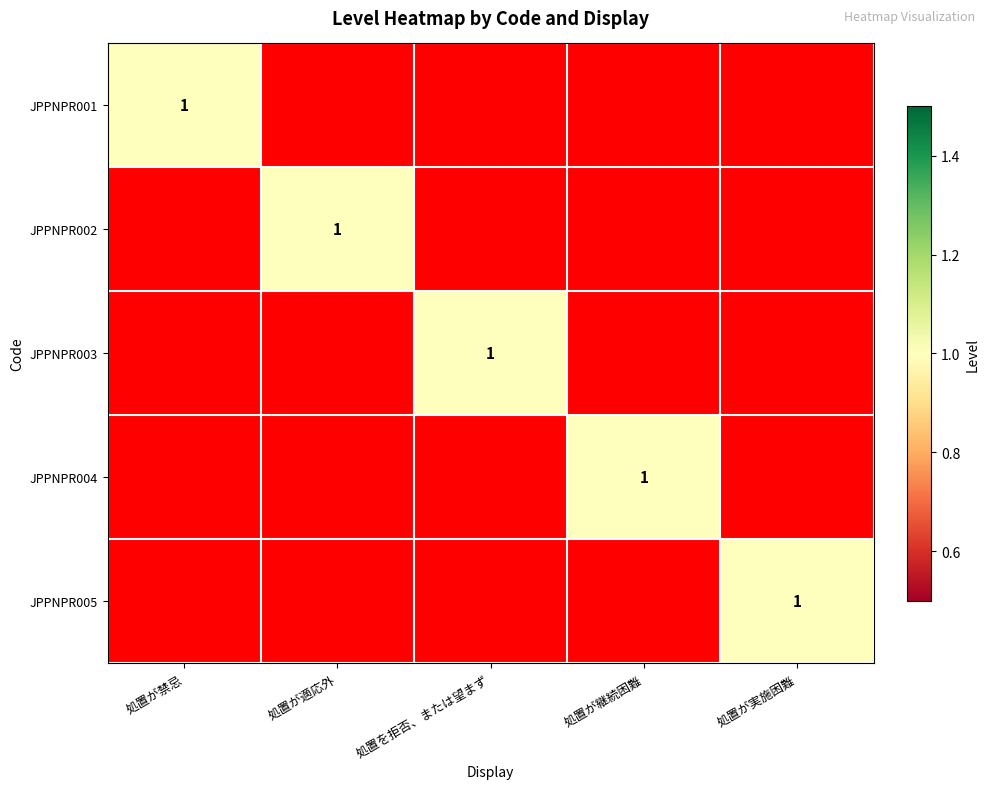

The value of JPPNPR004 at 処置が継続困難 is 1. True or false?

True